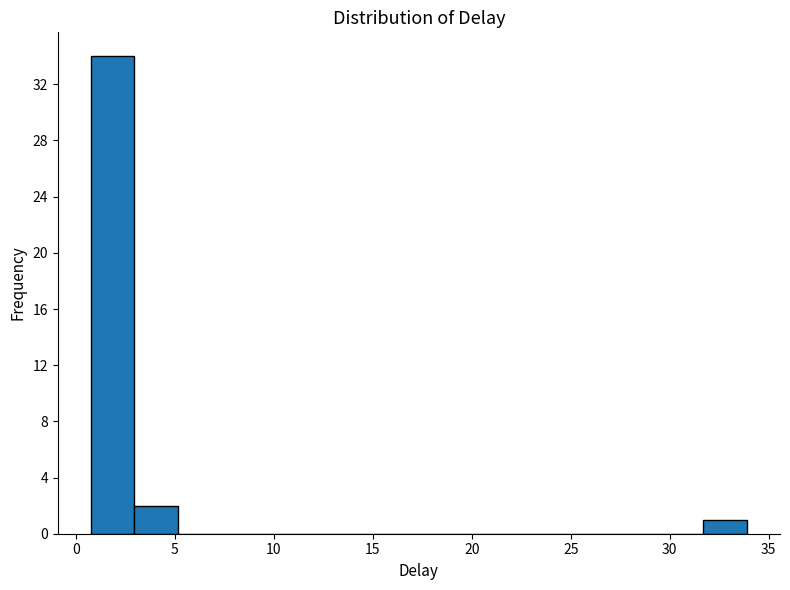

Reading left to right, list every bar in this chart as the range it spans on the x-axis followed by its height. Neither the bar edges nor the heights are printed on the chart, so give them approximately, as read against the axes.

0.5 to 3.0: 34
3.0 to 5.0: 2
5.0 to 7.5: 0
7.5 to 9.5: 0
9.5 to 12.0: 0
12.0 to 14.0: 0
14.0 to 16.0: 0
16.0 to 18.5: 0
18.5 to 20.5: 0
20.5 to 23.0: 0
23.0 to 25.0: 0
25.0 to 27.5: 0
27.5 to 29.5: 0
29.5 to 31.5: 0
31.5 to 34.0: 1